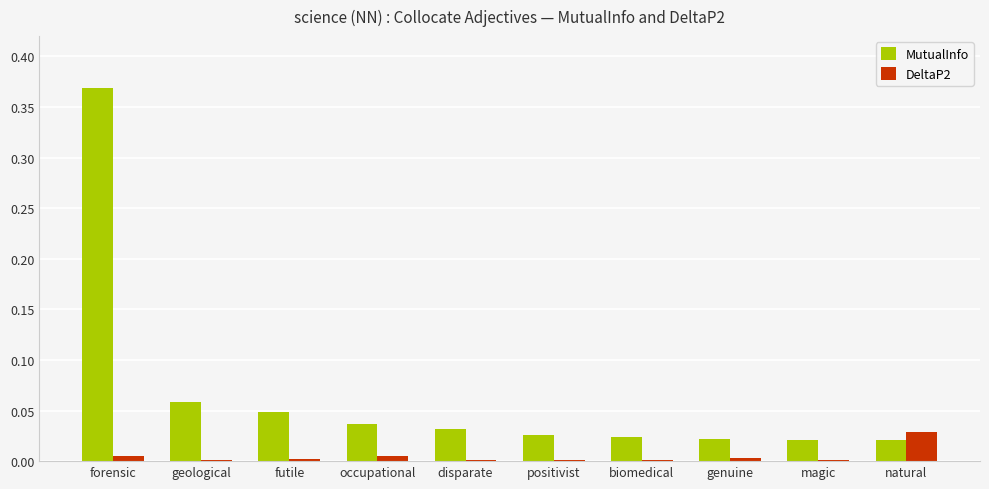

How many groups of bars are there?

10